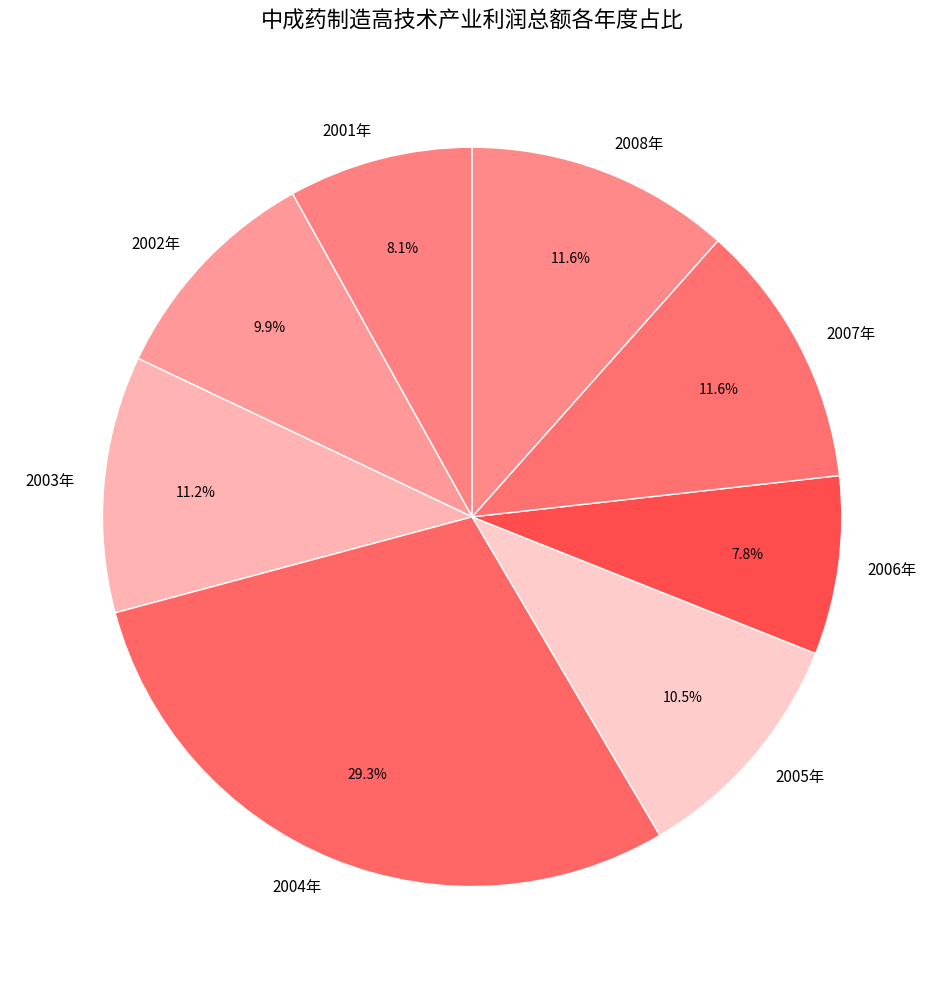

How much of the chart is everything except 2002年?

90.1%